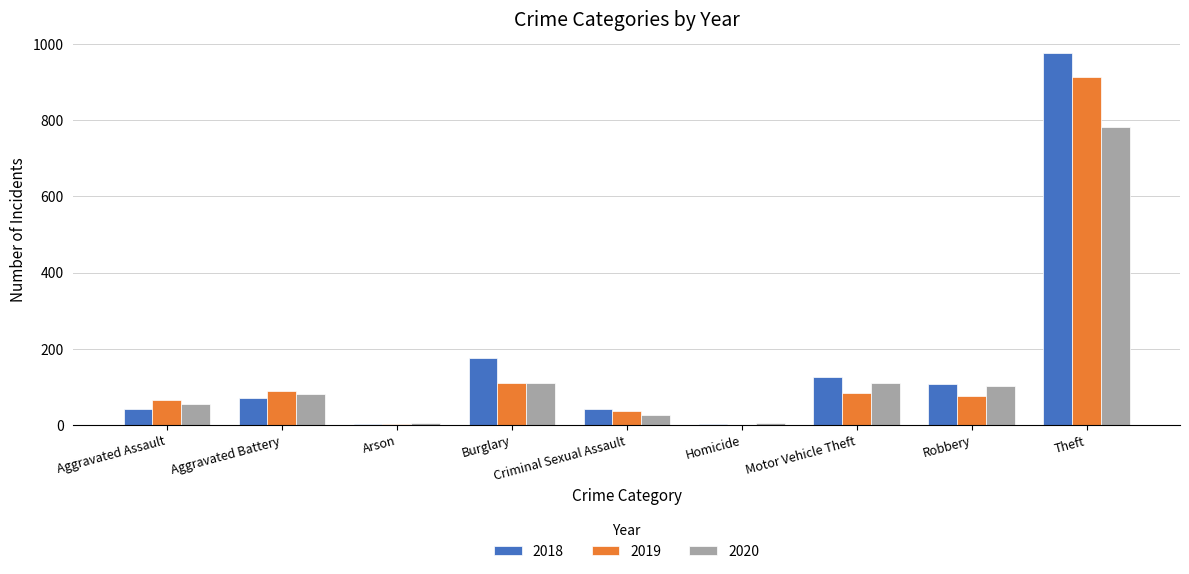

Which category has the highest value in the 2019 series?

Theft